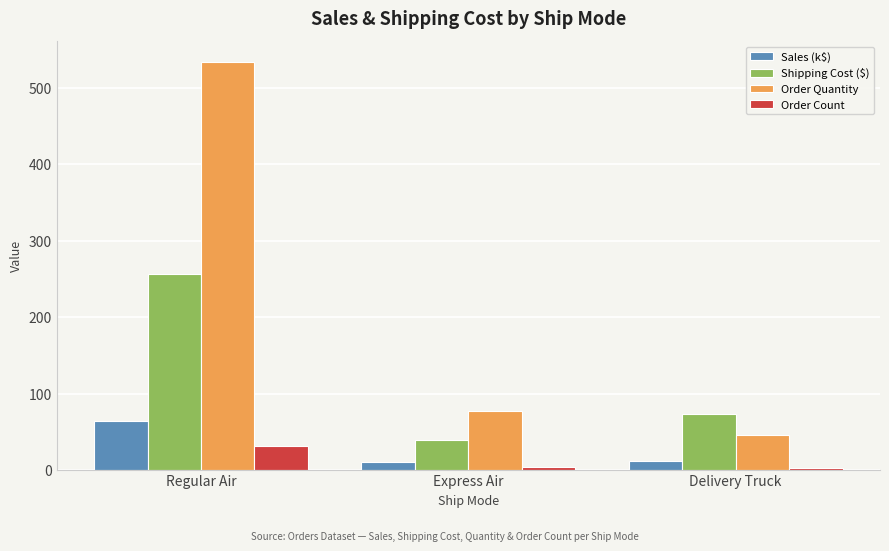

List the labels in order of Order Quantity value, largest first.

Regular Air, Express Air, Delivery Truck